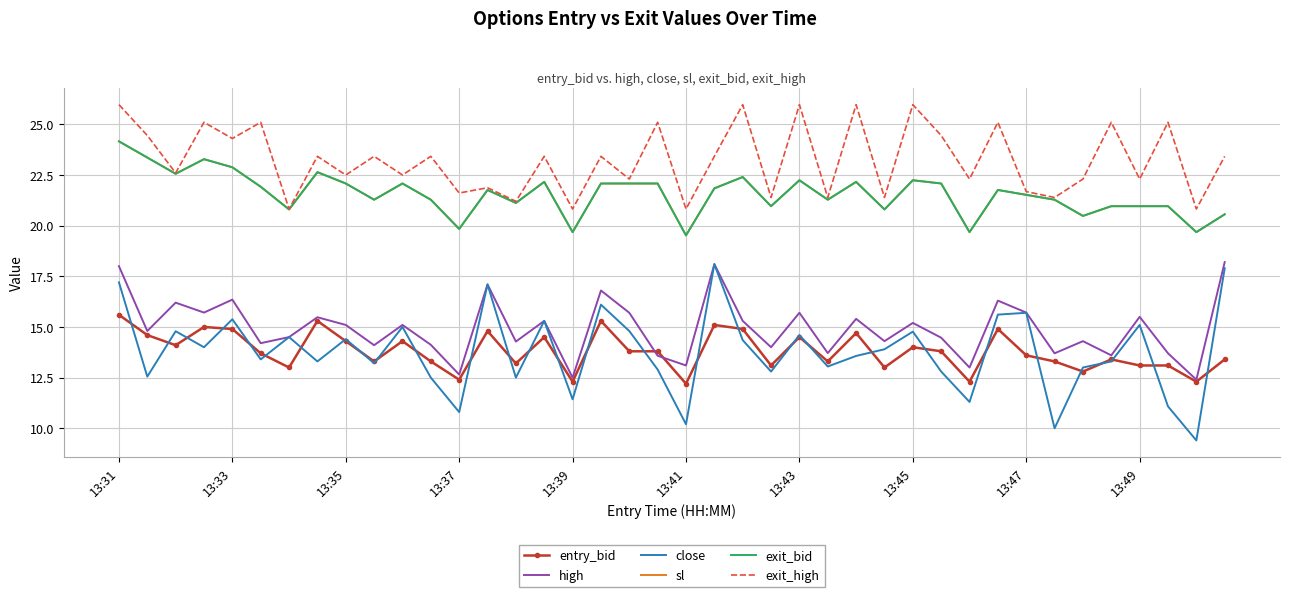

Which series has the widest spread of values?

close